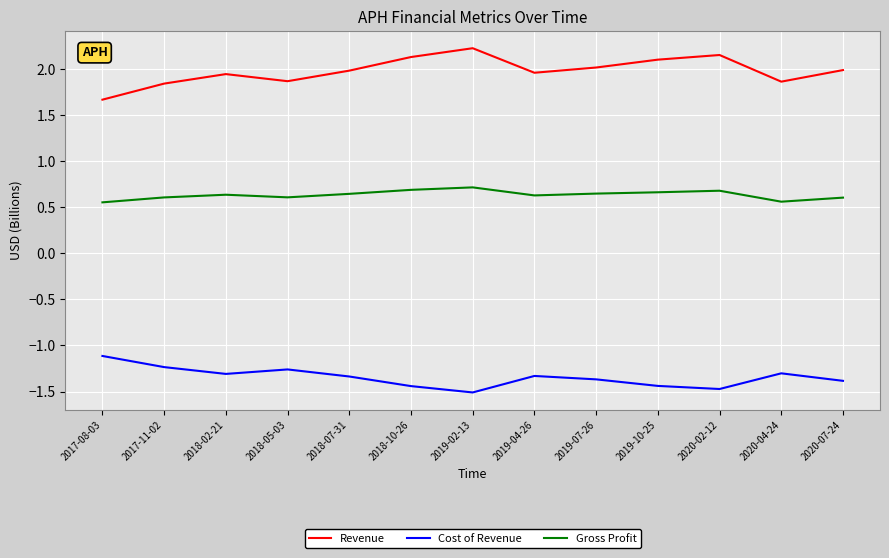

What is the spread (max minus min) of values at 2020-02-12?

3.6